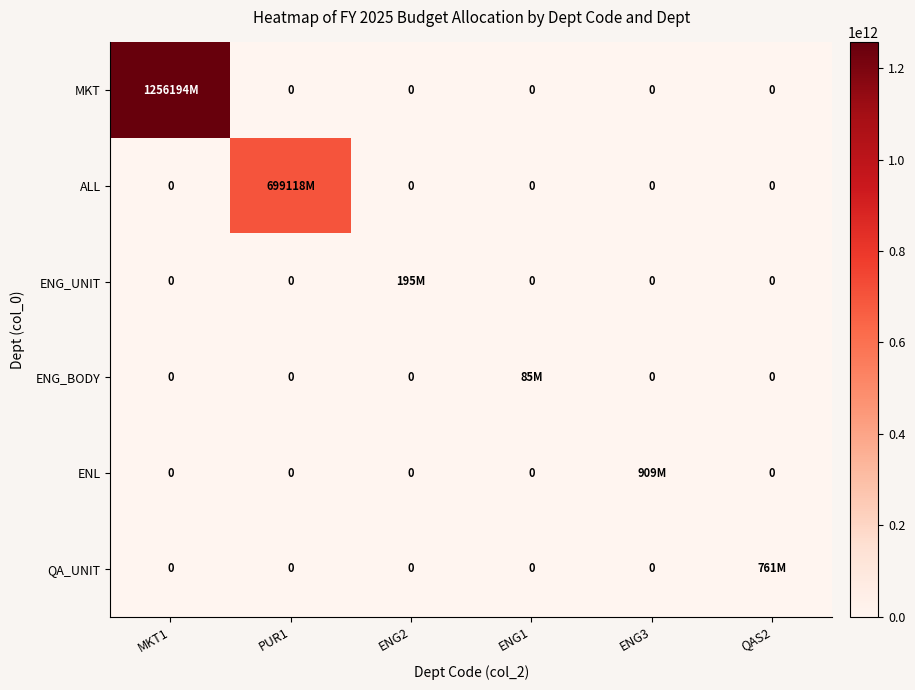

Which category has the highest value across all series?

MKT1